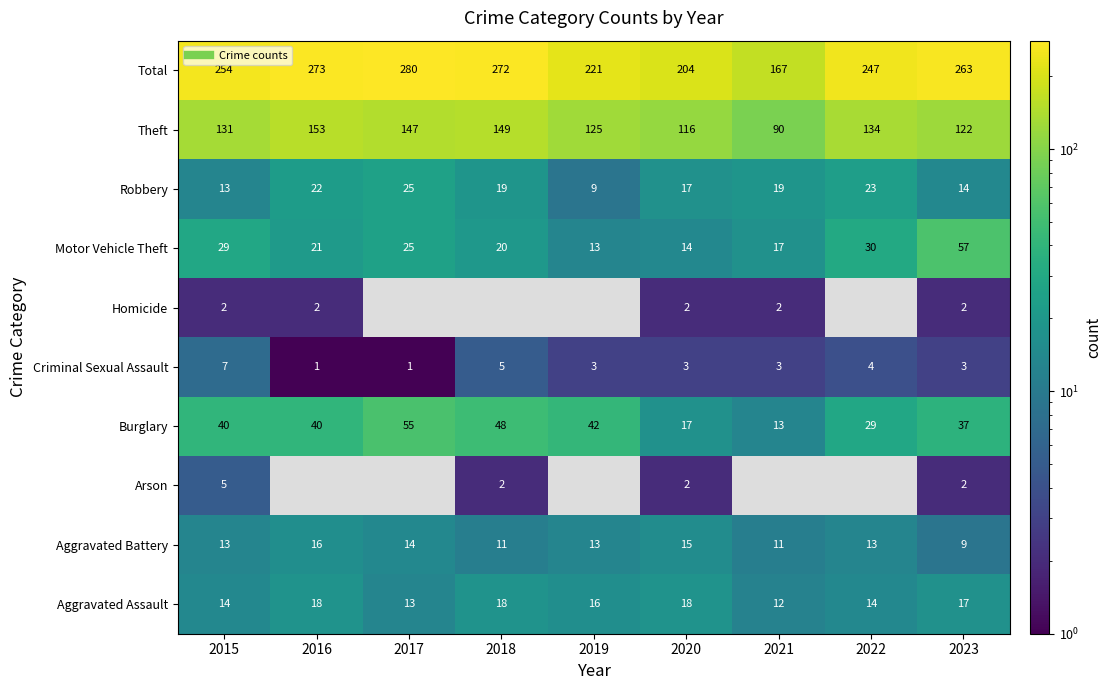

Rank the categories by Theft value from highest to lowest.

2016, 2018, 2017, 2022, 2015, 2019, 2023, 2020, 2021